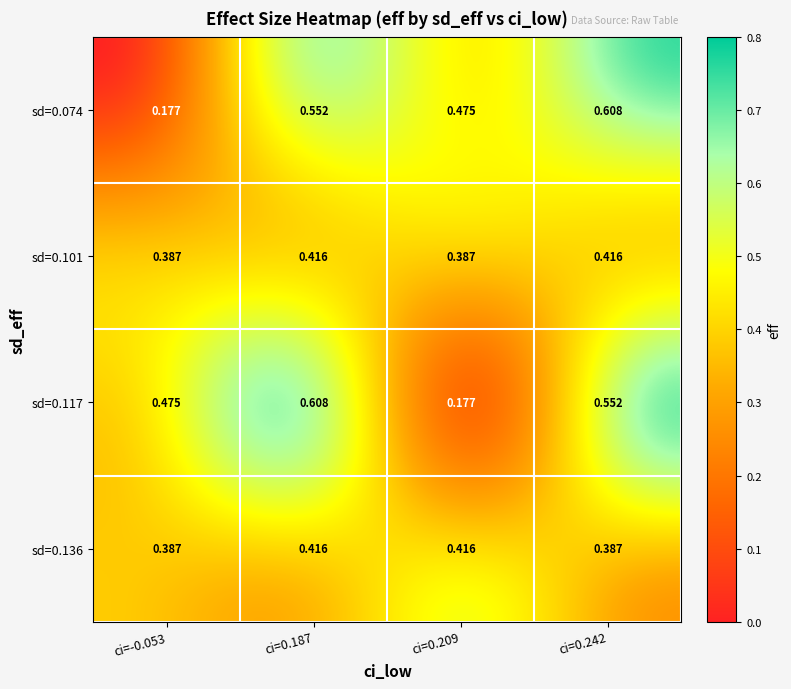

What is the total value across all series at ci=0.242?

2.0